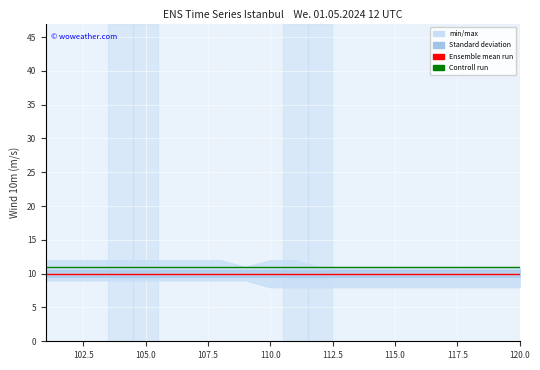

The value of Controll run at 120.0 is 7. True or false?

False